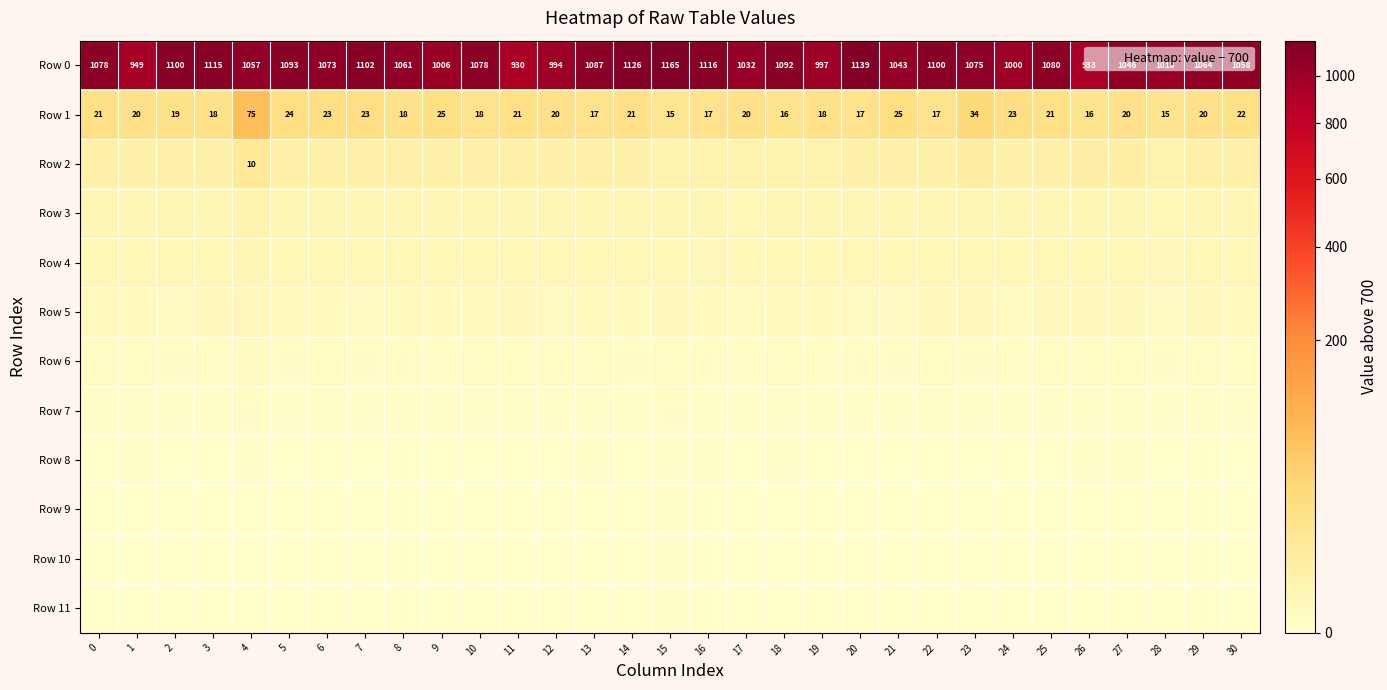

What is the difference between the Row 0 values at 24 and 4?

57.6